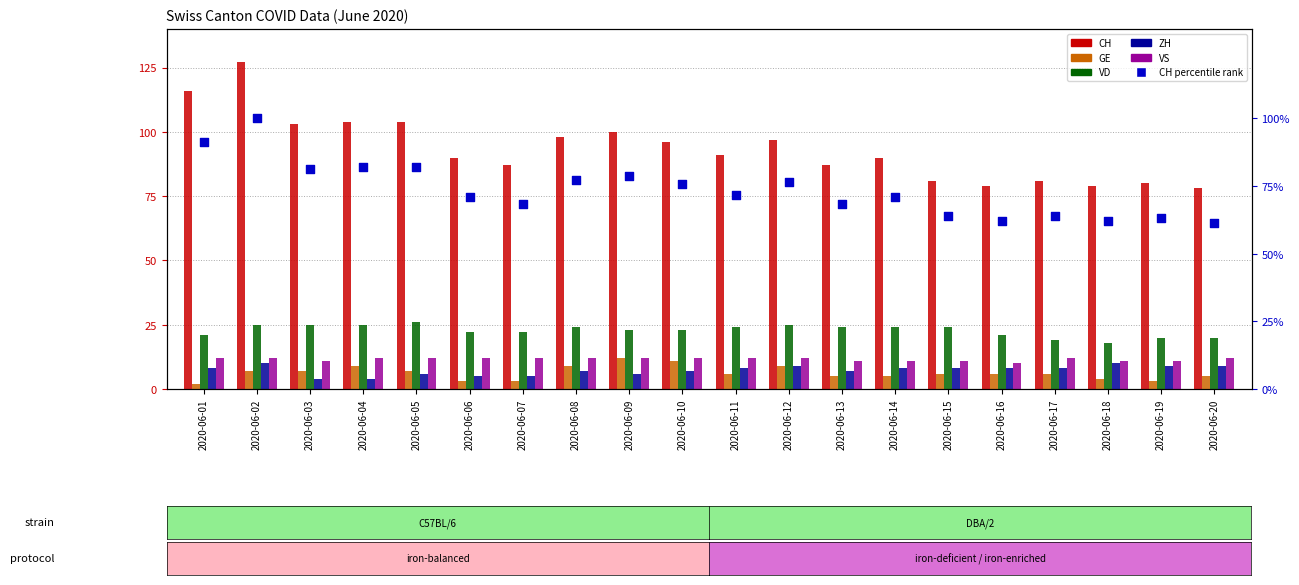

Which series reaches the maximum Y coordinate?

CH